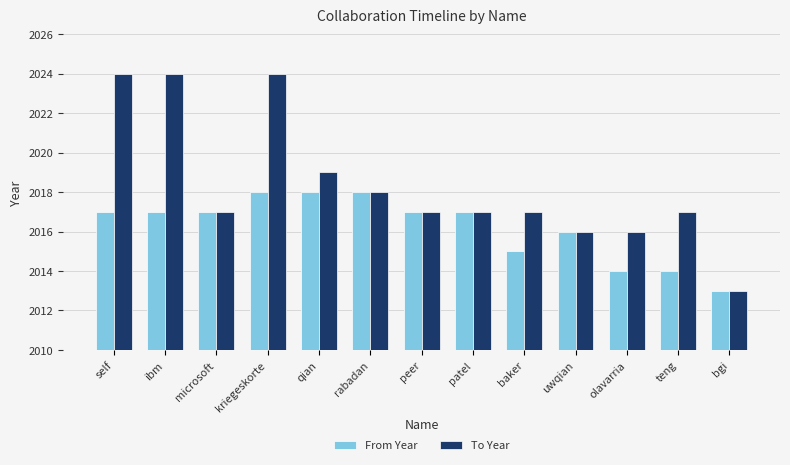

Reading right to left, extract all data points from this chart.

From Year: 2013	2014	2014	2016	2015	2017	2017	2018	2018	2018	2017	2017	2017
To Year: 2013	2017	2016	2016	2017	2017	2017	2018	2019	2024	2017	2024	2024